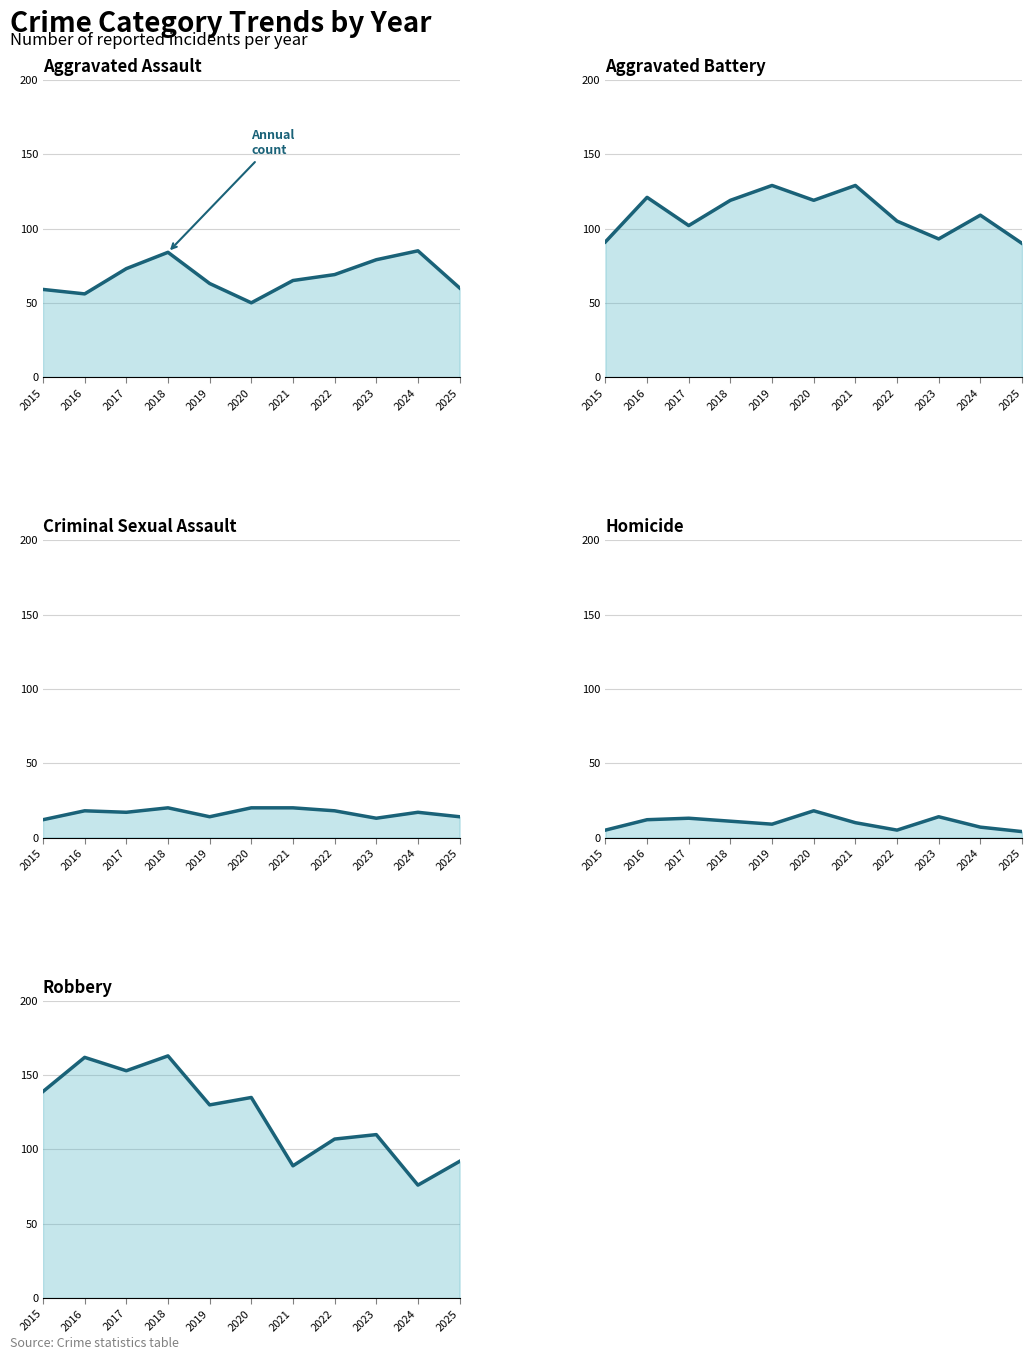

What is the approximate value of Criminal Sexual Assault trend at 2019?

14